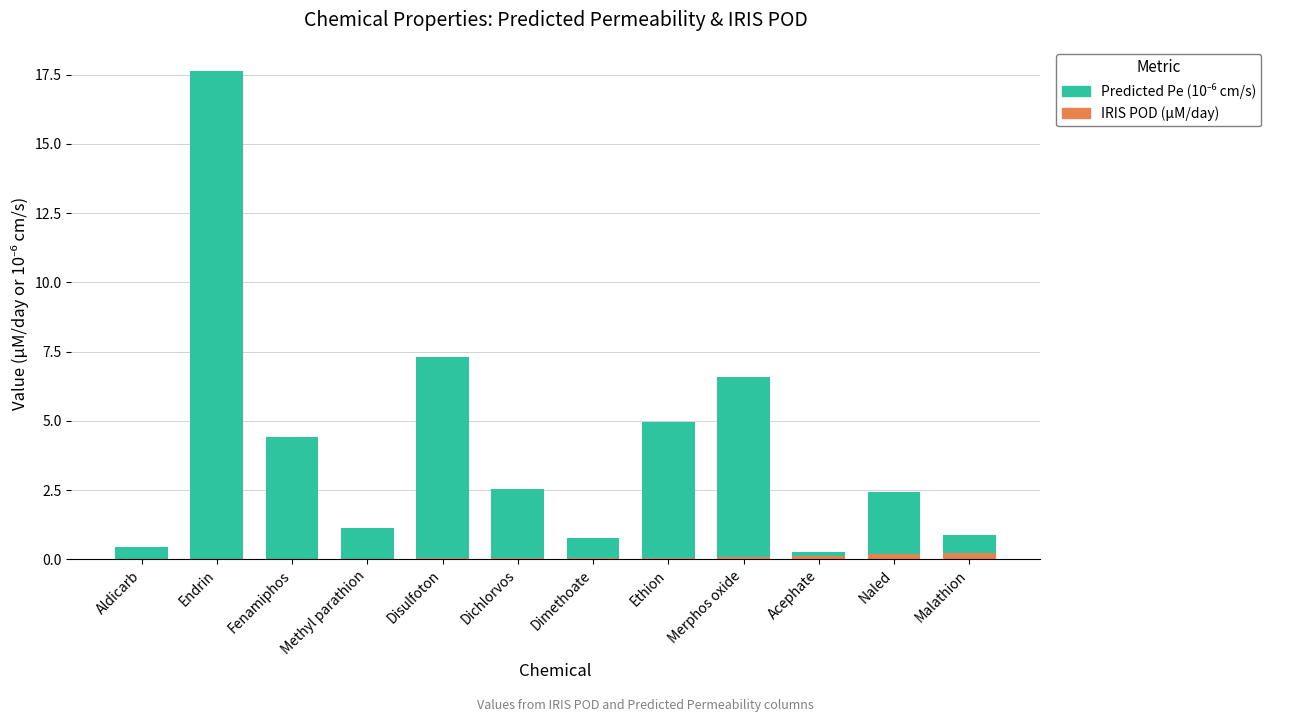

At which category is the sum across all series the highest?

Endrin